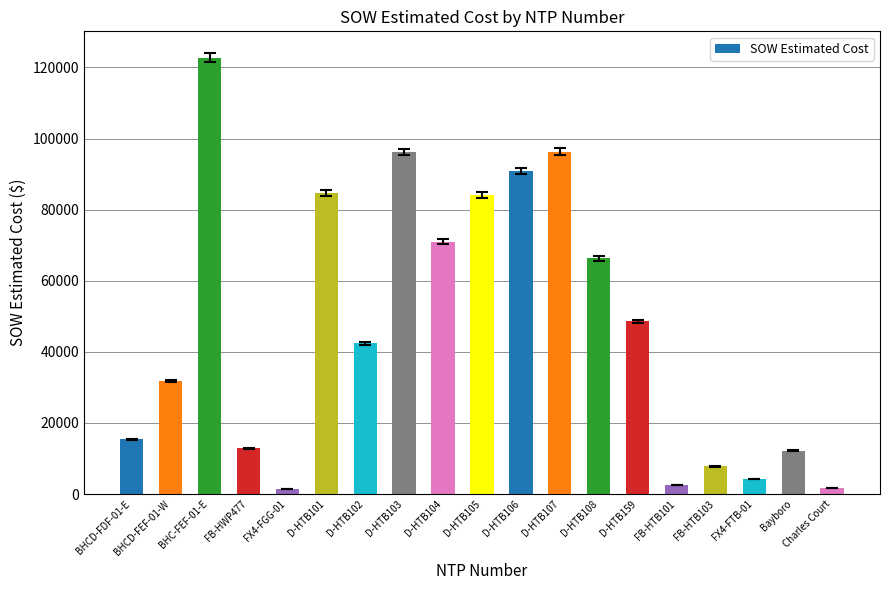

Approximately how many times larger is the value at BHCD-FEF-01-W compared to D-HTB102?

0.7